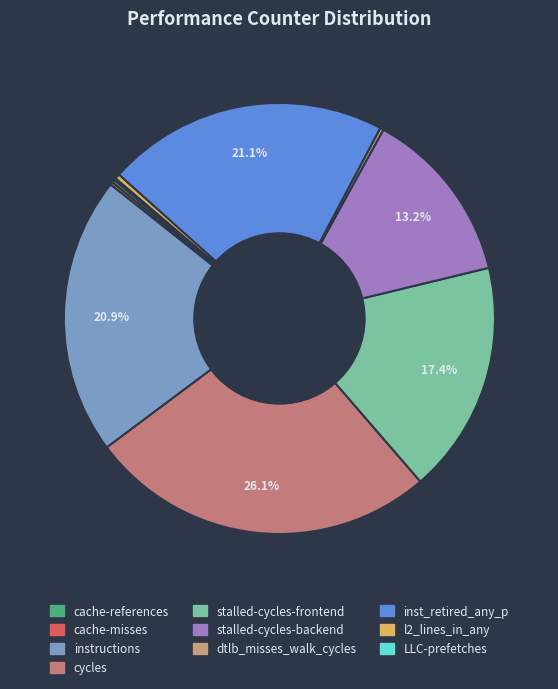

Between dtlb_misses_walk_cycles and cache-misses, which is larger?

dtlb_misses_walk_cycles